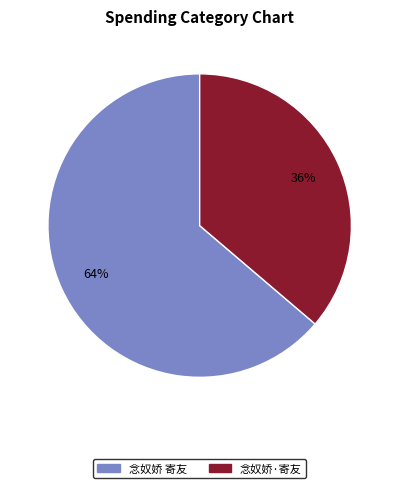

Is it true that 念奴娇·寄友 is 45% of the pie?

False